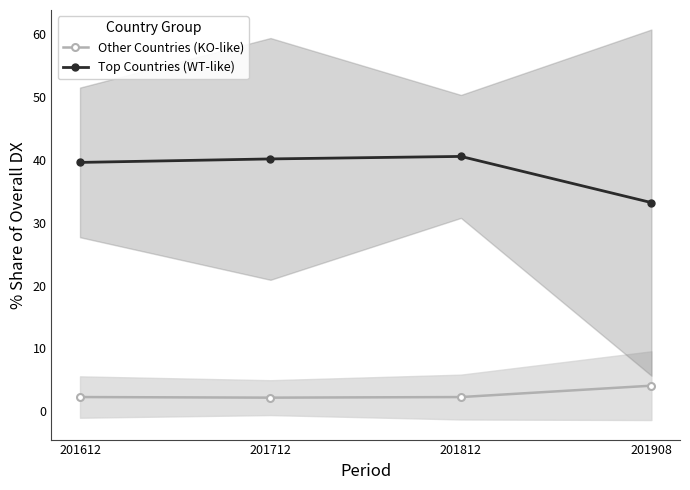

What is the minimum value shown in the chart?

2.2